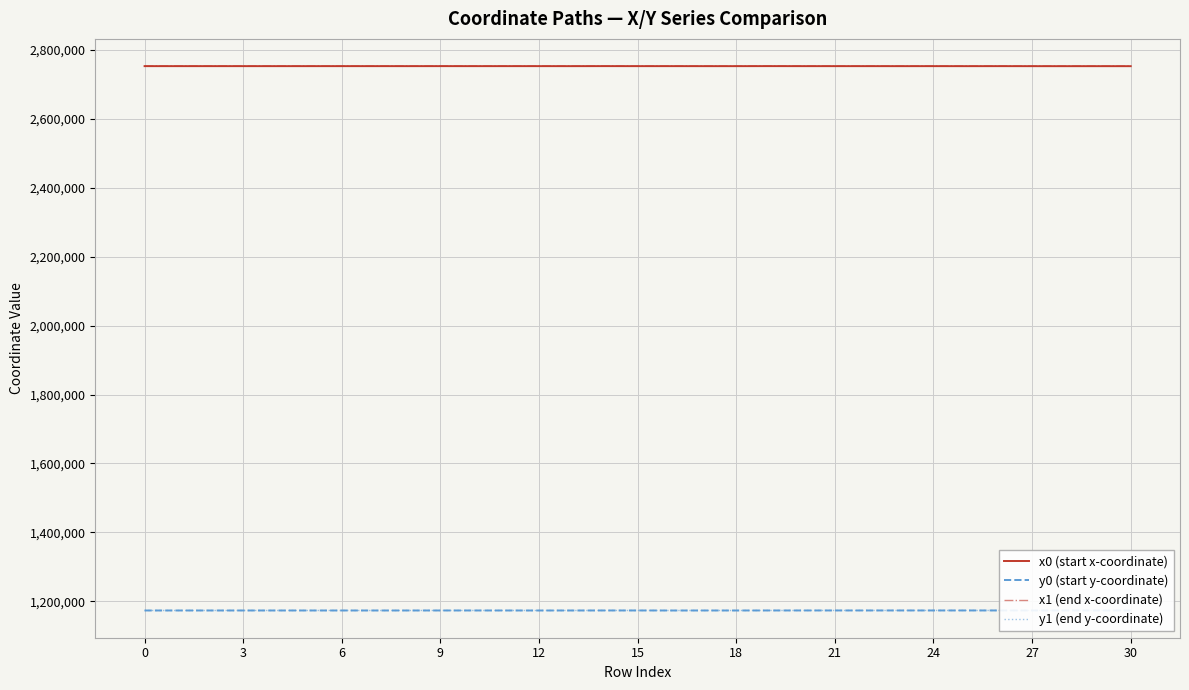

What is the difference between the maximum and minimum values in the x0 (start x-coordinate) series?

186.4